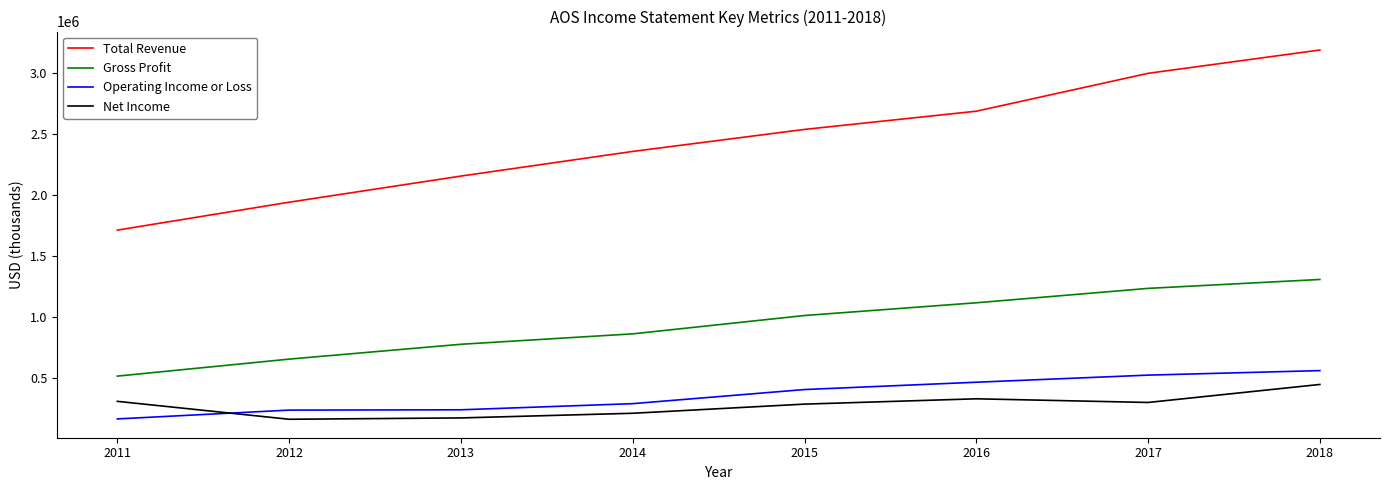

List the labels in order of Gross Profit value, smallest first.

2011, 2012, 2013, 2014, 2015, 2016, 2017, 2018